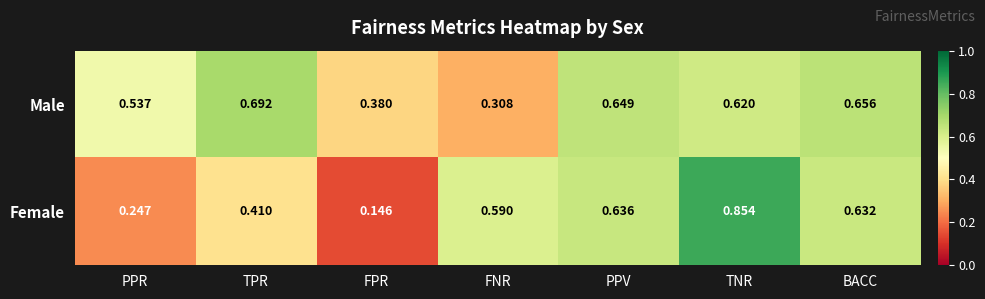

Which series has the largest total across all categories?

Male